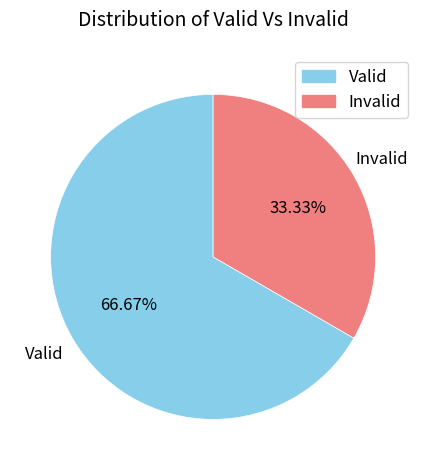

To the nearest percent, what percentage of the pie is Valid?

67%